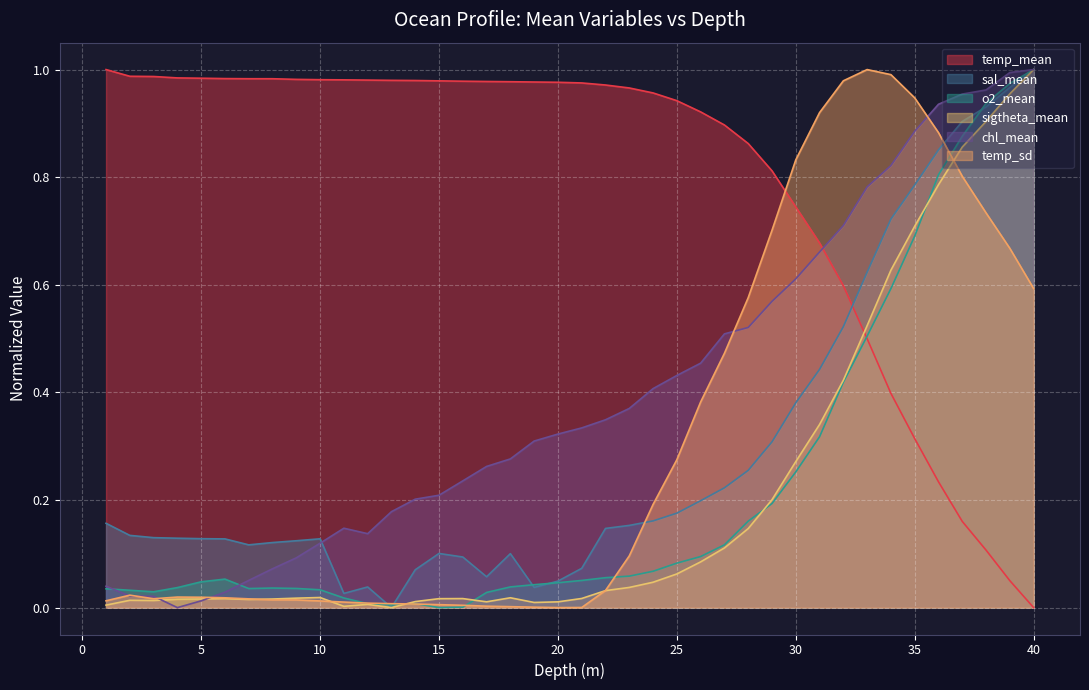

Reading left to right, extract all data points from this chart.

temp_mean: 1.0	1.0	1.0	1.0	1.0	1.0	1.0	1.0	1.0	1.0	1.0	1.0	1.0	1.0	1.0	1.0	1.0	1.0	1.0	1.0	1.0	1.0	1.0	1.0	0.9	0.9	0.9	0.9	0.8	0.7	0.7	0.6	0.5	0.4	0.3	0.2	0.2	0.1	0.1	0.0
sal_mean: 0.2	0.1	0.1	0.1	0.1	0.1	0.1	0.1	0.1	0.1	0.0	0.0	0.0	0.1	0.1	0.1	0.1	0.1	0.0	0.0	0.1	0.1	0.2	0.2	0.2	0.2	0.2	0.3	0.3	0.4	0.4	0.5	0.6	0.7	0.8	0.9	0.9	0.9	1.0	1.0
o2_mean: 0.0	0.0	0.0	0.0	0.0	0.1	0.0	0.0	0.0	0.0	0.0	0.0	0.0	0.0	0.0	0.0	0.0	0.0	0.0	0.0	0.1	0.1	0.1	0.1	0.1	0.1	0.1	0.2	0.2	0.3	0.3	0.4	0.5	0.6	0.7	0.8	0.9	0.9	1.0	1.0
sigtheta_mean: 0.0	0.0	0.0	0.0	0.0	0.0	0.0	0.0	0.0	0.0	0.0	0.0	0.0	0.0	0.0	0.0	0.0	0.0	0.0	0.0	0.0	0.0	0.0	0.0	0.1	0.1	0.1	0.1	0.2	0.3	0.3	0.4	0.5	0.6	0.7	0.8	0.9	0.9	1.0	1.0
chl_mean: 0.0	0.0	0.0	0.0	0.0	0.0	0.1	0.1	0.1	0.1	0.1	0.1	0.2	0.2	0.2	0.2	0.3	0.3	0.3	0.3	0.3	0.3	0.4	0.4	0.4	0.5	0.5	0.5	0.6	0.6	0.7	0.7	0.8	0.8	0.9	0.9	1.0	1.0	1.0	1.0
temp_sd: 0.0	0.0	0.0	0.0	0.0	0.0	0.0	0.0	0.0	0.0	0.0	0.0	0.0	0.0	0.0	0.0	0.0	0.0	0.0	0.0	0.0	0.0	0.1	0.2	0.3	0.4	0.5	0.6	0.7	0.8	0.9	1.0	1.0	1.0	0.9	0.9	0.8	0.7	0.7	0.6